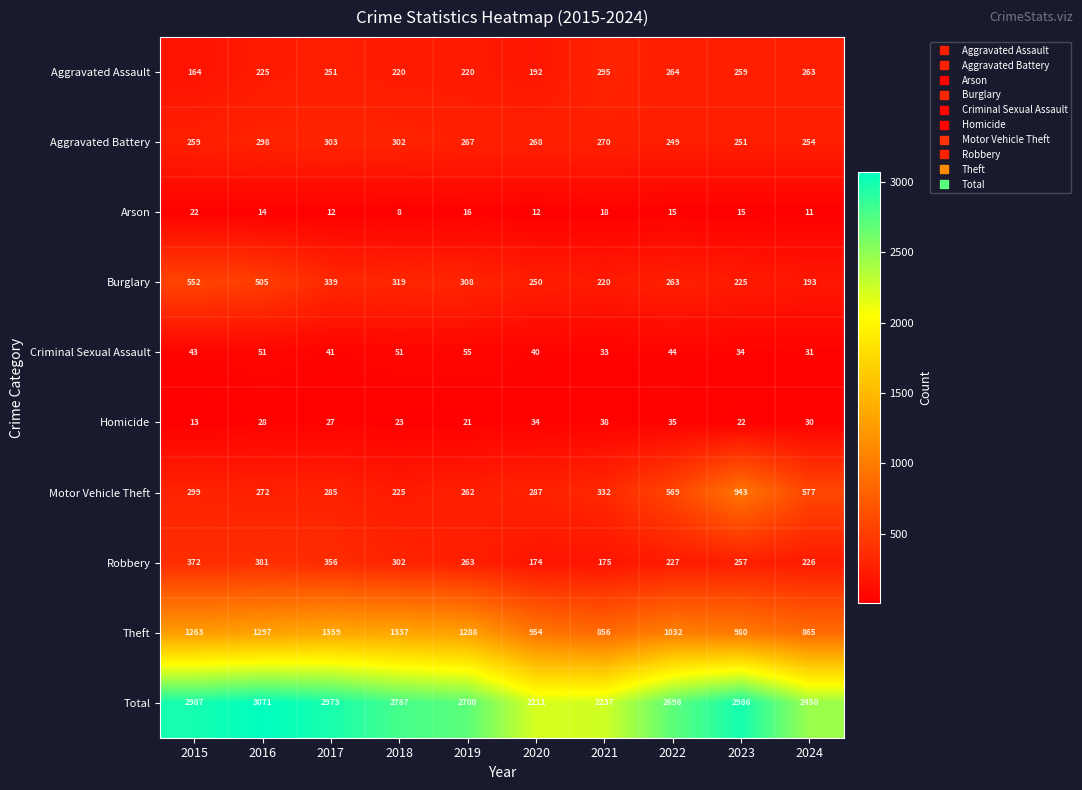

What is the sum of all Theft values?

11231